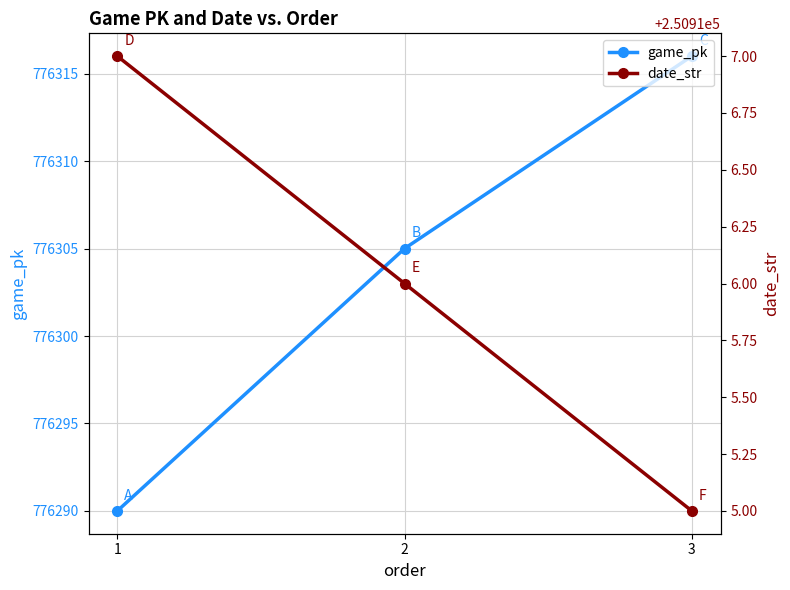

What is the average value of the game_pk series?

776304